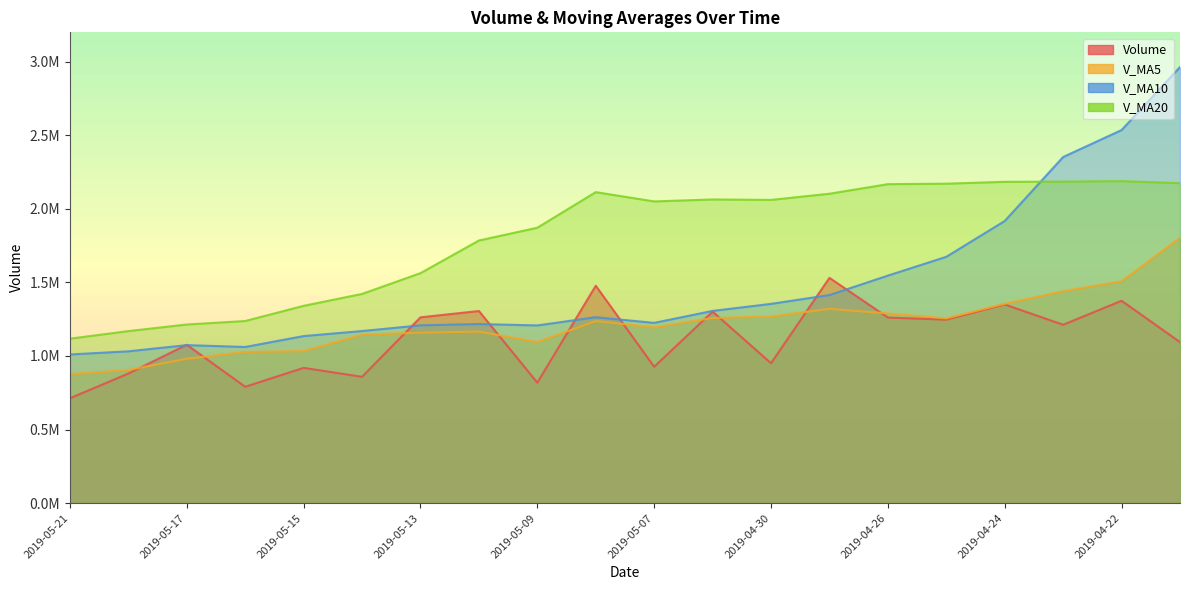

True or false: v_ma5 and v_ma10 cross at least once.

False